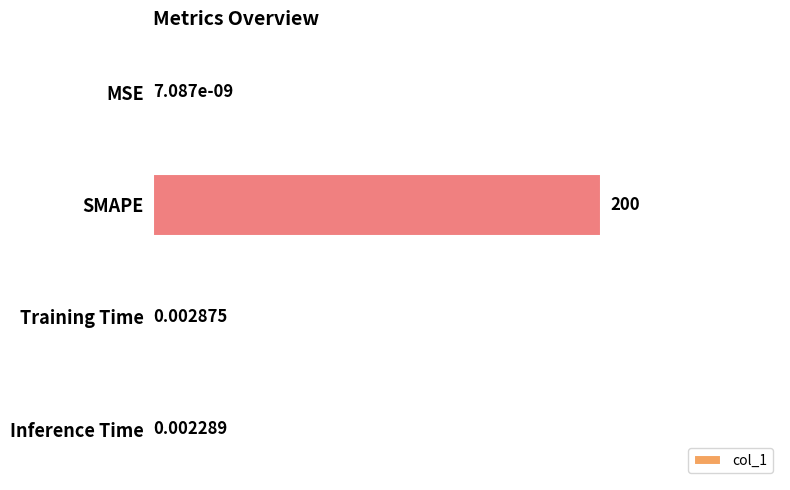

Where is the data nearest to the value 100?

Training Time